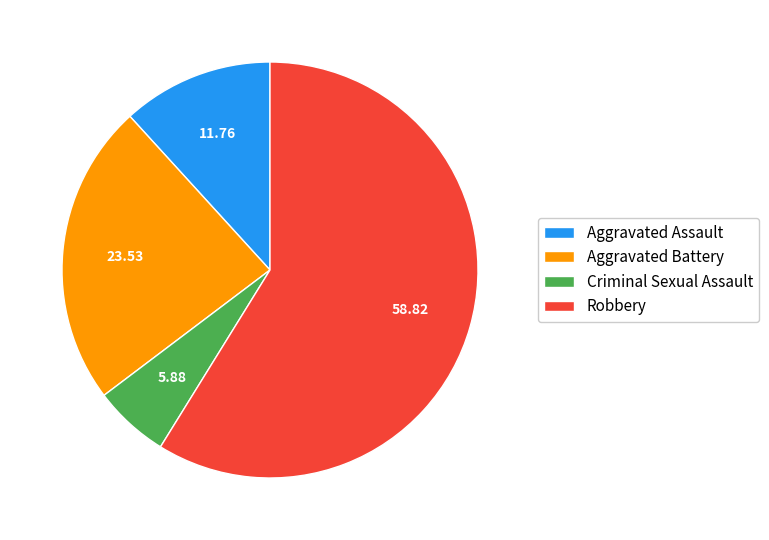

How many slices are in this pie chart?

4